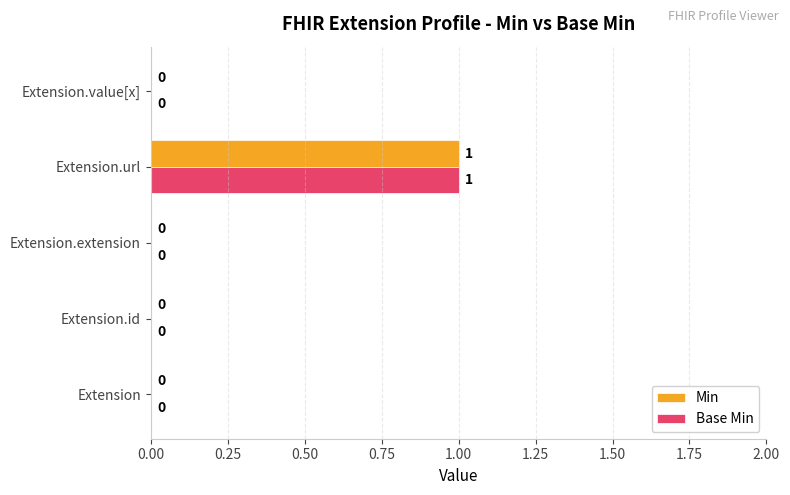

Is the value of Base Min at Extension greater than the value of Min at Extension.url?

No